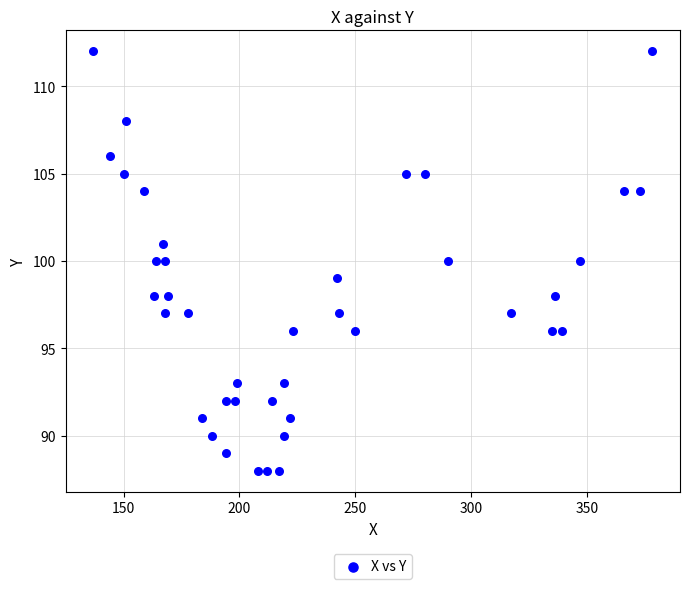

What is the range of X values (max minus min)?

241